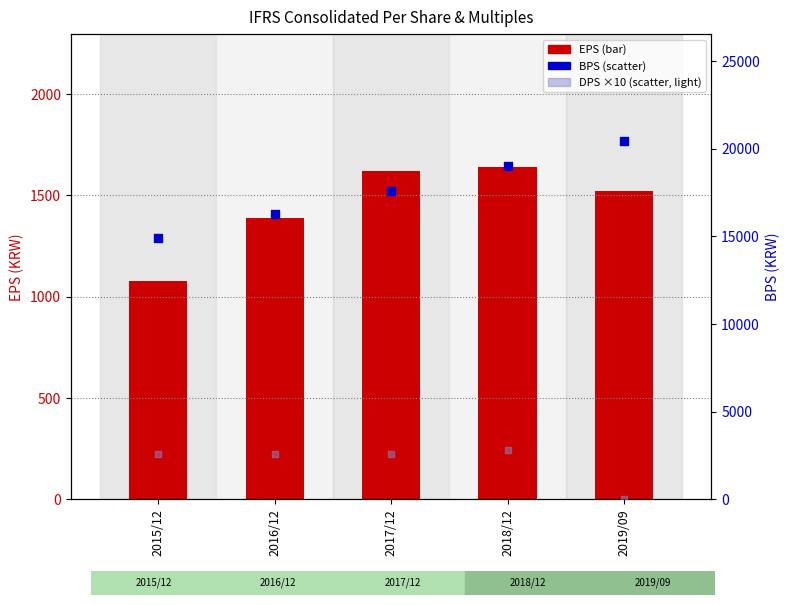

Which series has the largest total across all categories?

BPS (percentile rank)